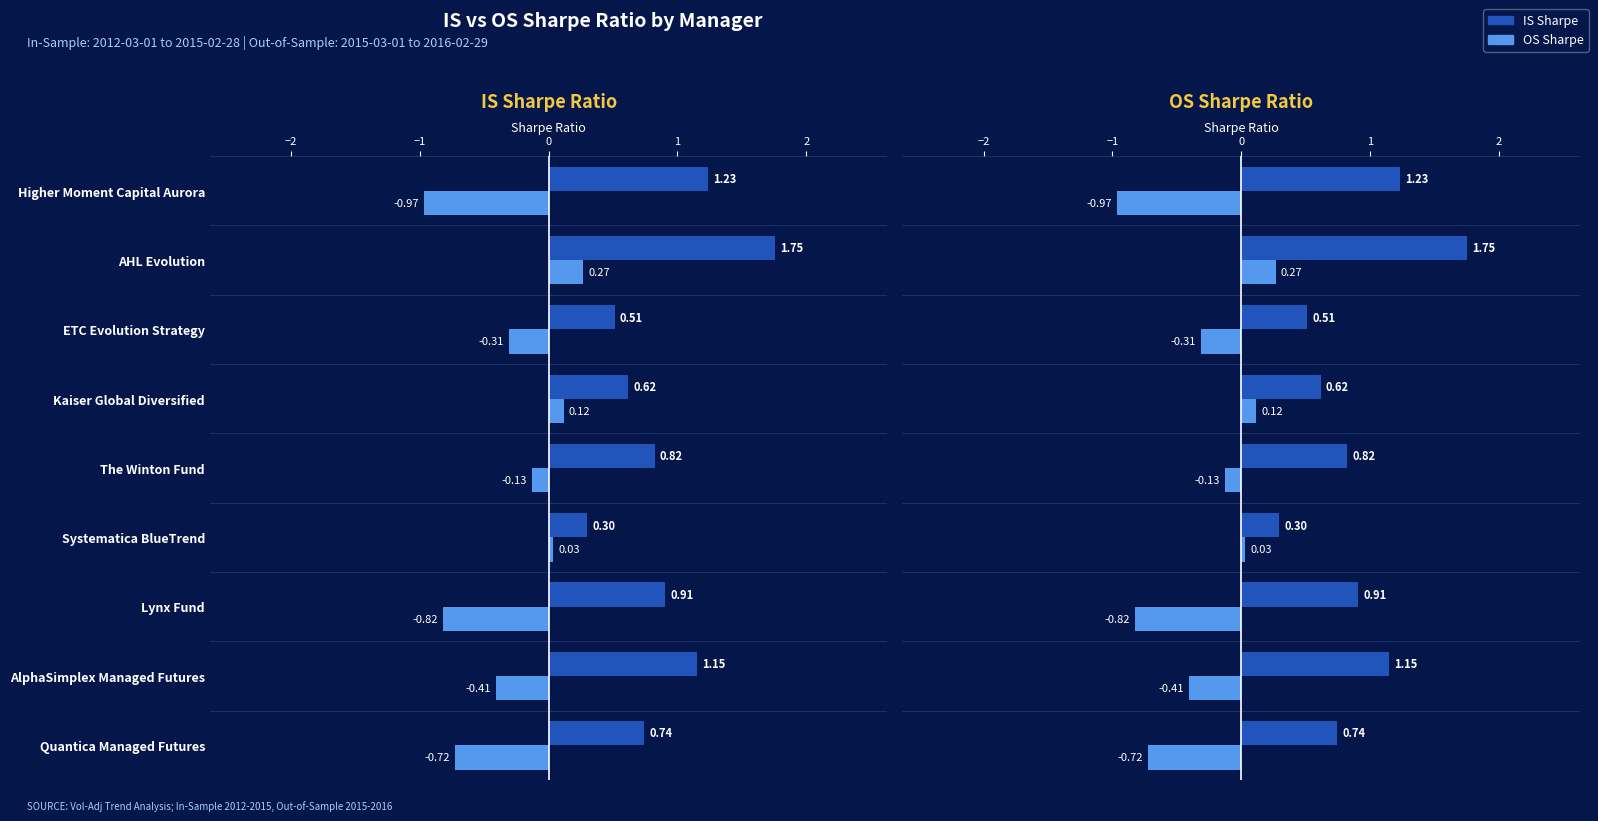

Is the value of OS Sharpe at Lynx Fund greater than the value of IS Sharpe at ETC Evolution Strategy?

No